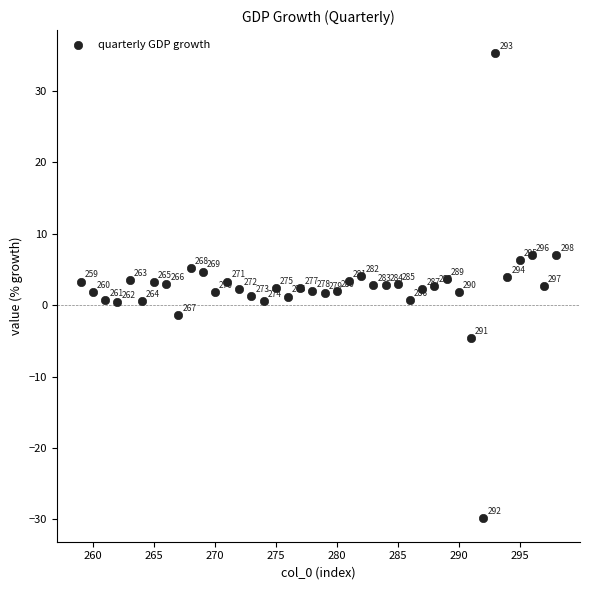

What Y value in the scatter plot is closest to 2?

2.0